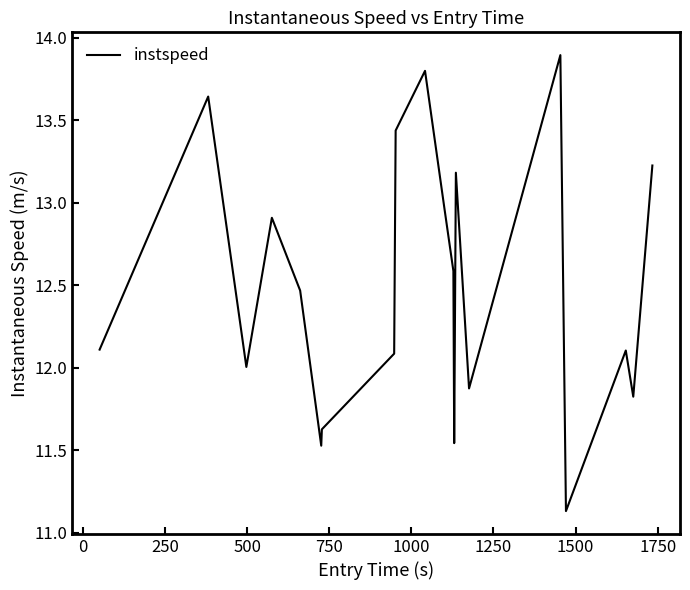

What is the difference between the maximum and minimum values?

2.8